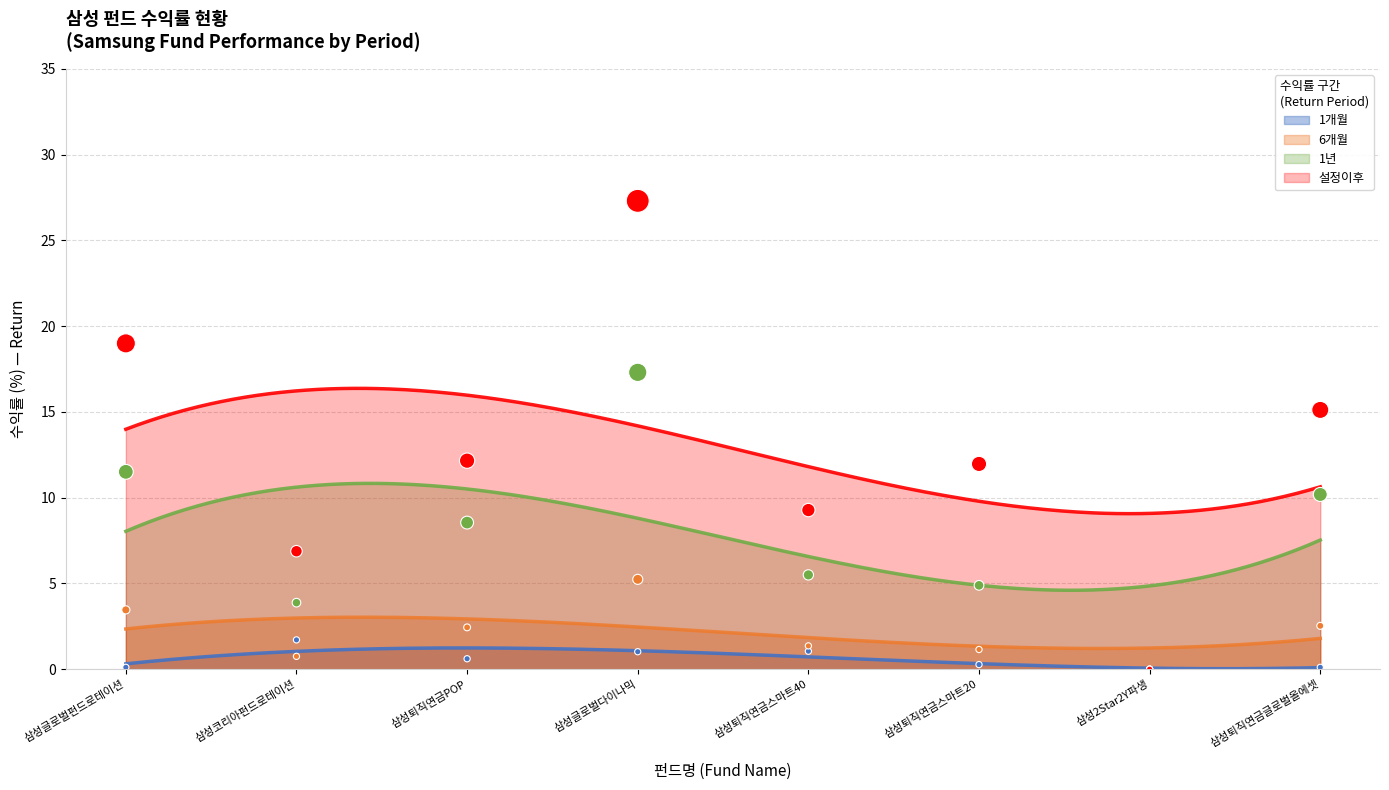

What is the lowest value of the 6개월 series?

1.2